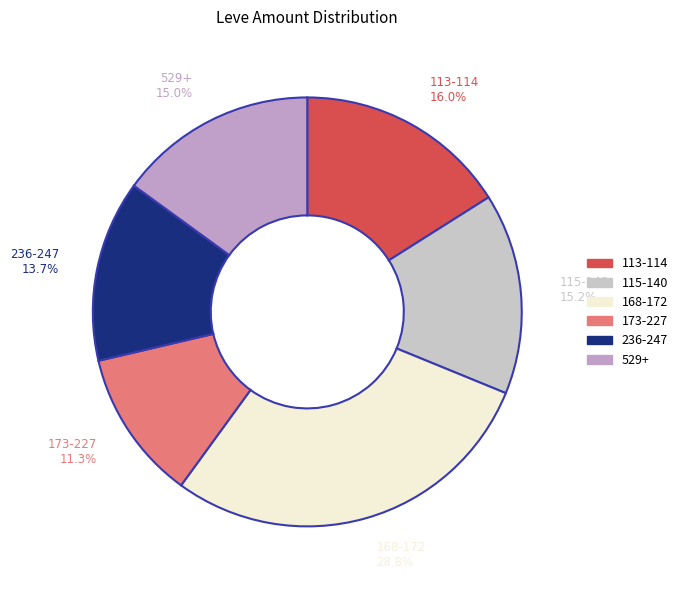

Is the sum of 115-140 and 236-247 greater than half?

No